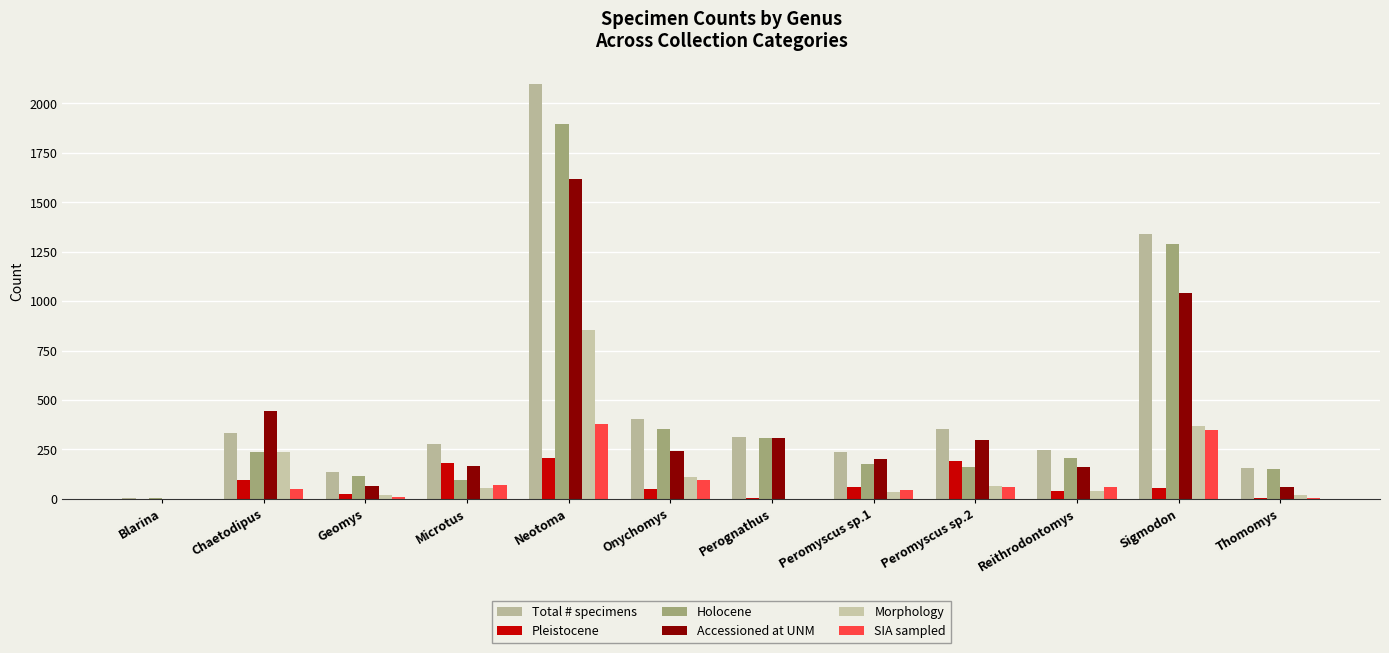

What is the spread (max minus min) of values at Thomomys?

151